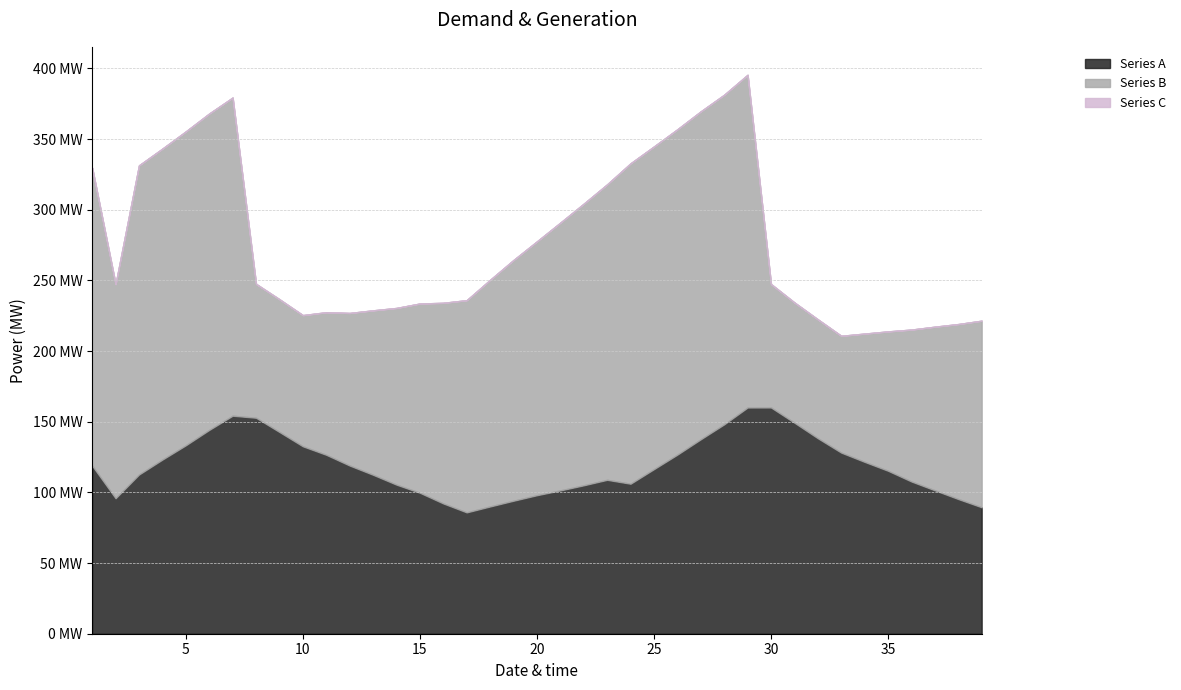

Reading right to left, list all the values displayed in this chart.

Series A: 89.5	95.3	101.5	107.7	115.3	121.6	128.2	138.3	149.3	160.1	160.1	148.2	137.6	126.7	116.5	106.1	108.9	105.0	101.4	98.0	94.1	90.0	85.9	92.2	99.8	105.5	112.5	119.0	126.6	132.6	142.7	152.8	154.3	144.2	133.3	123.2	112.6	95.9	118.9
Series B: 132.0	123.8	115.8	107.5	98.6	90.8	82.6	84.1	85.1	87.4	235.4	233.2	232.0	230.2	228.3	226.7	209.1	199.2	189.4	179.6	170.3	160.4	150.1	141.9	133.9	125.0	116.3	108.0	100.9	92.8	93.9	94.7	225.1	223.9	222.1	220.0	218.8	151.5	210.8
Series C: 0.0	0.0	0.0	0.0	0.0	0.0	0.0	0.0	0.0	0.0	0.0	0.0	0.0	0.0	0.0	0.0	0.0	0.0	0.0	0.0	0.0	0.0	0.0	0.0	0.0	0.0	0.0	0.0	0.0	0.0	0.0	0.0	0.0	0.0	0.0	0.0	0.0	0.0	0.0